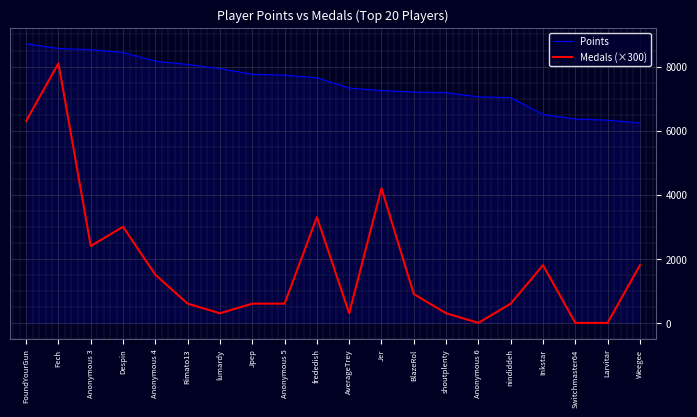

What are all the series names shown in the legend?

Points, Medals (×300)